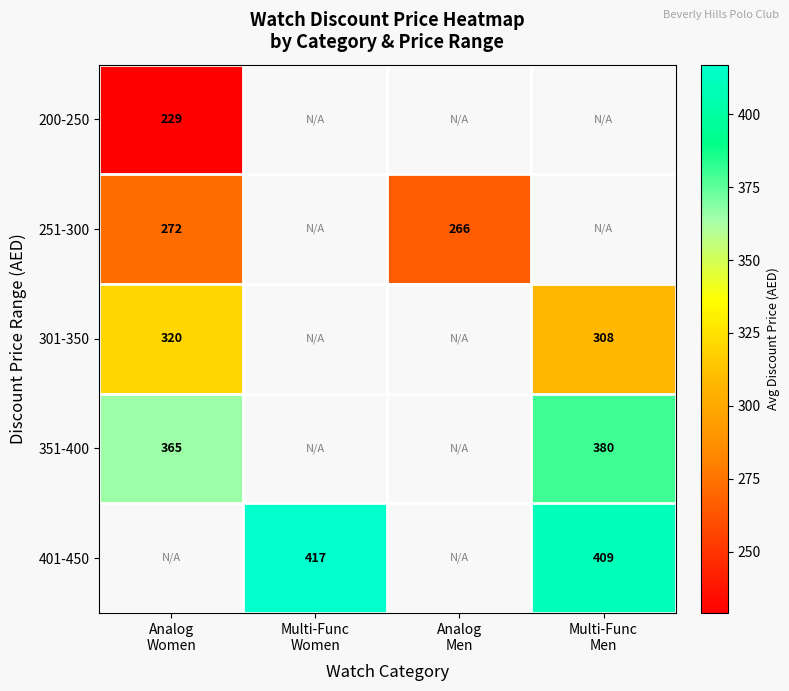

List the series in order of their overall mean, lowest first.

200-250, 251-300, 301-350, 351-400, 401-450